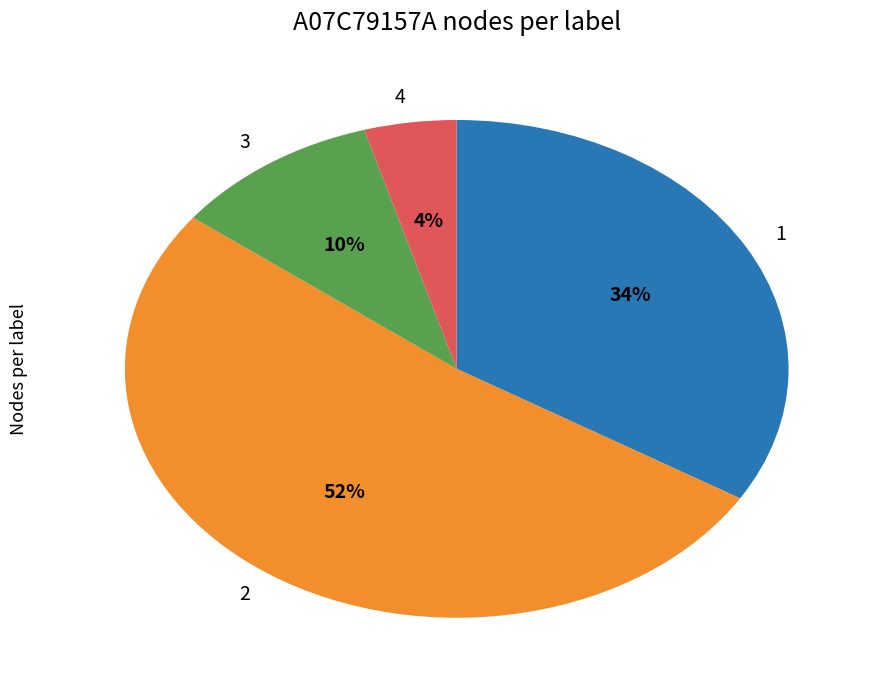

To the nearest percent, what portion does 2 represent?

52%